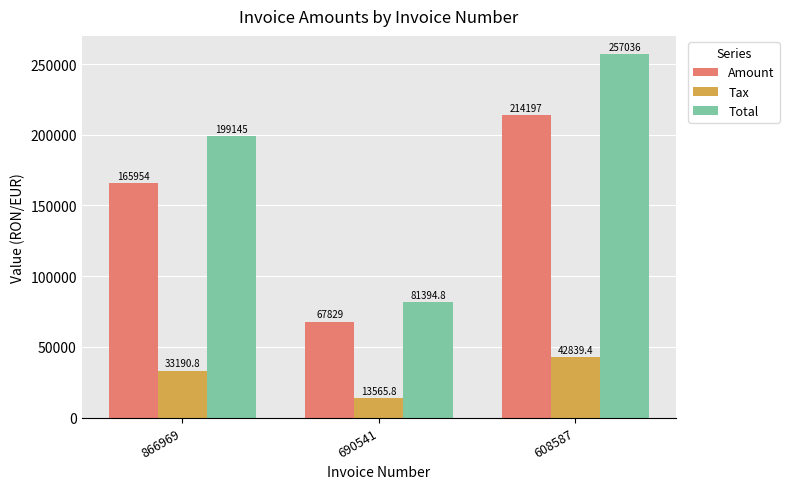

What are all the series names shown in the legend?

Amount, Tax, Total